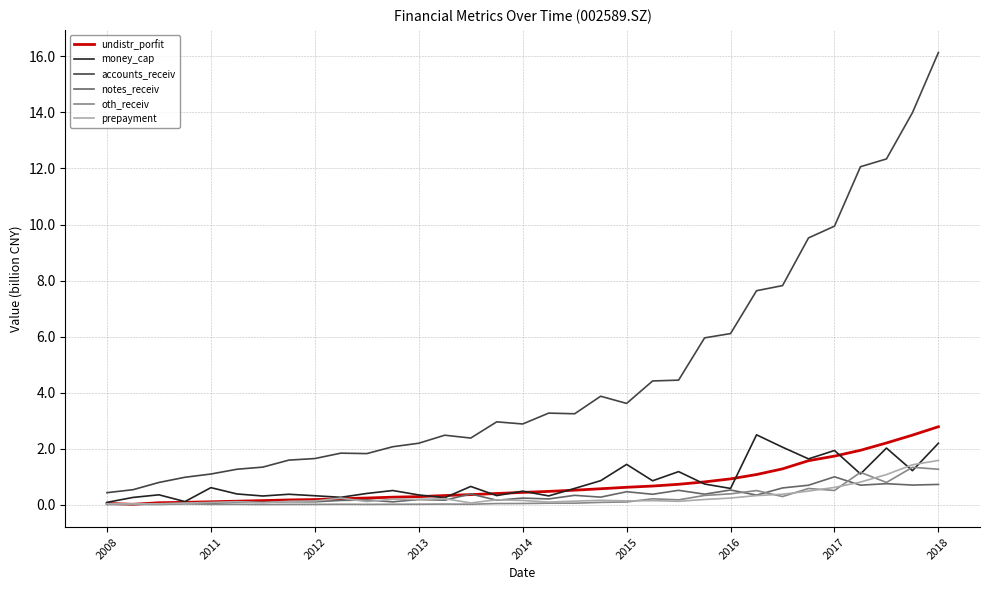

Which series ends up on top after the final intersection of notes_receiv and undistr_porfit?

undistr_porfit